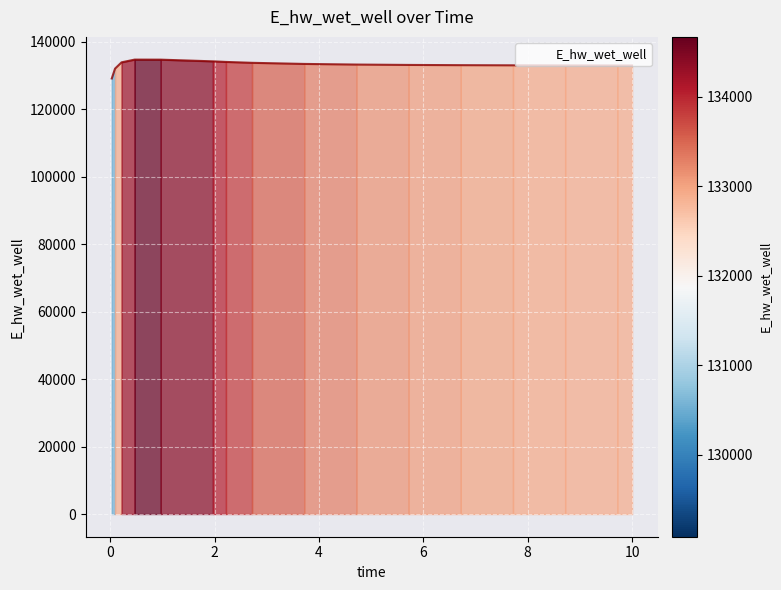

What is the greatest value displayed?

134671.1